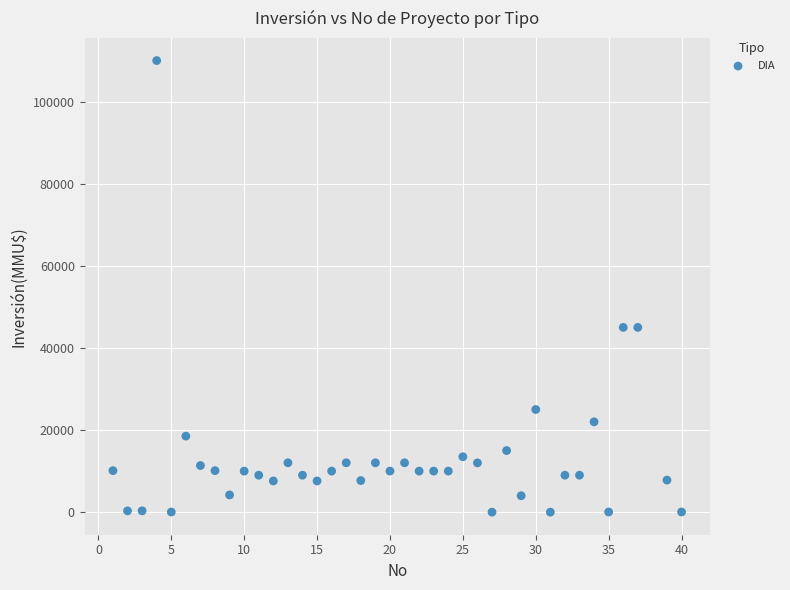

What is the range of Y values (max minus min)?

110000